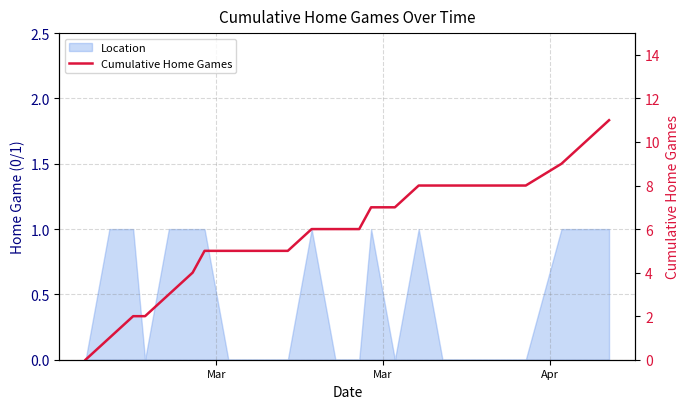

What is the greatest value displayed?

11